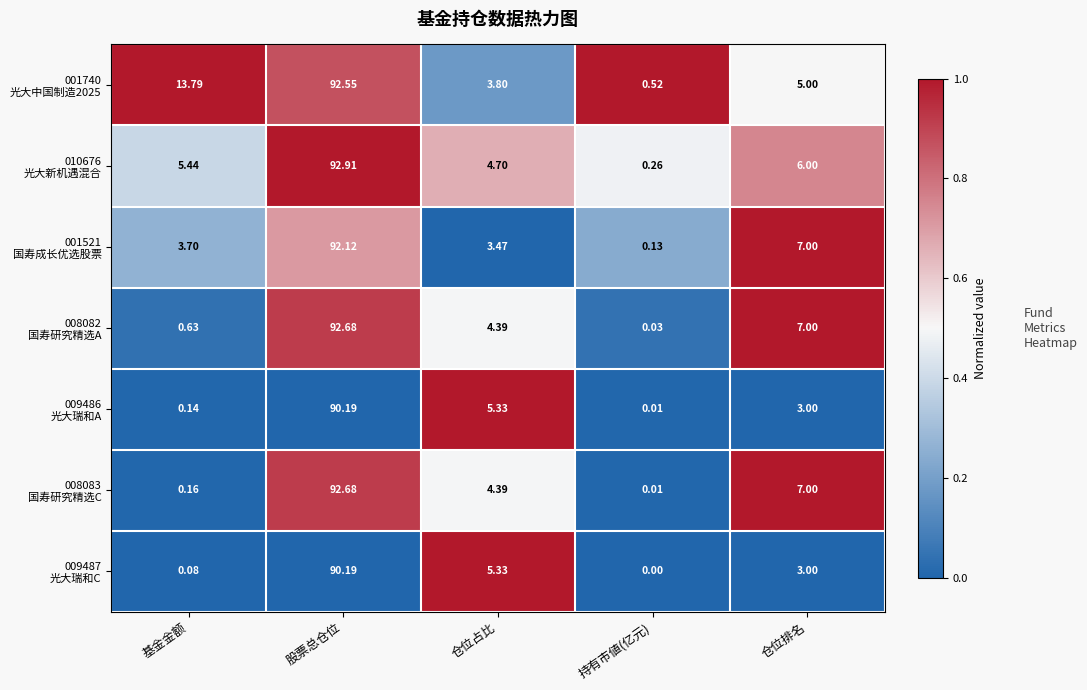

Which category has the highest value across all series?

股票总仓位